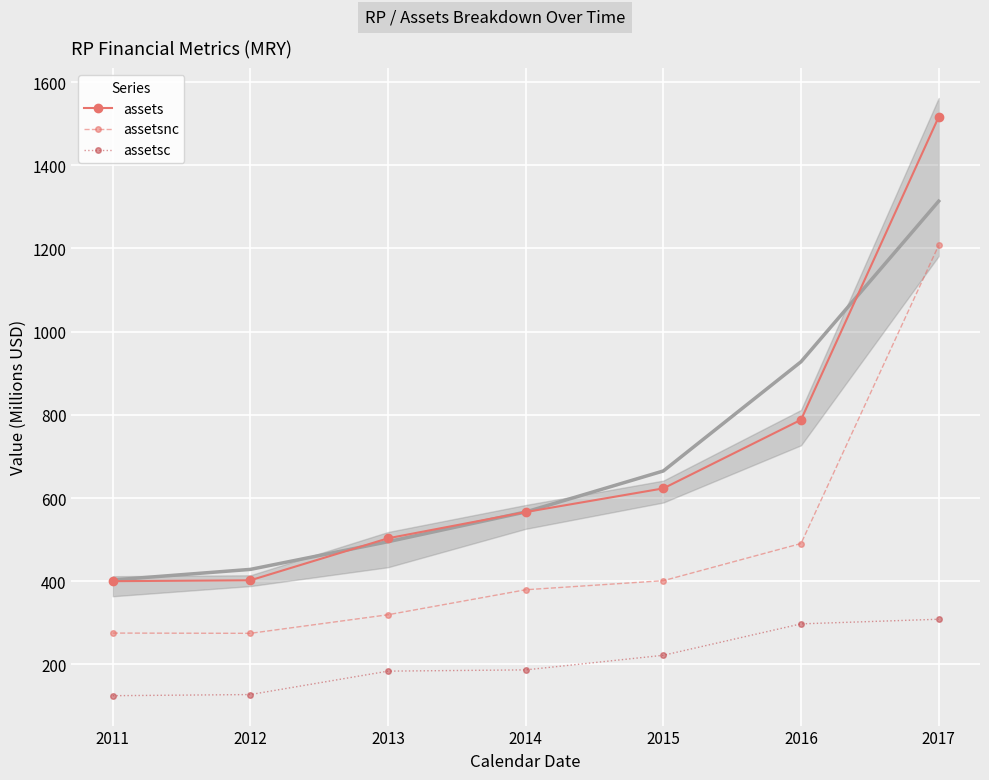

At how many categories does at least one series exceed 380?

7